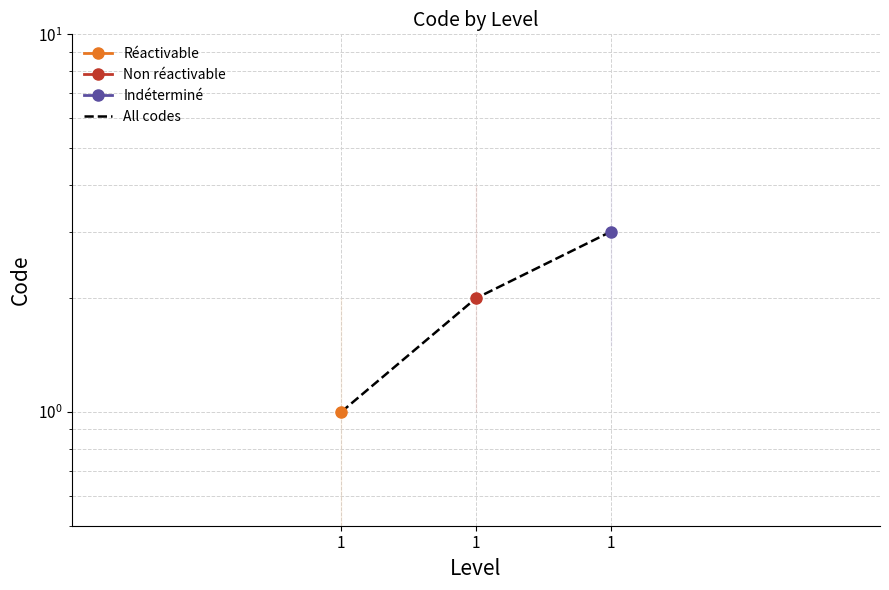

At which category does the chart reach its peak across all series?

1